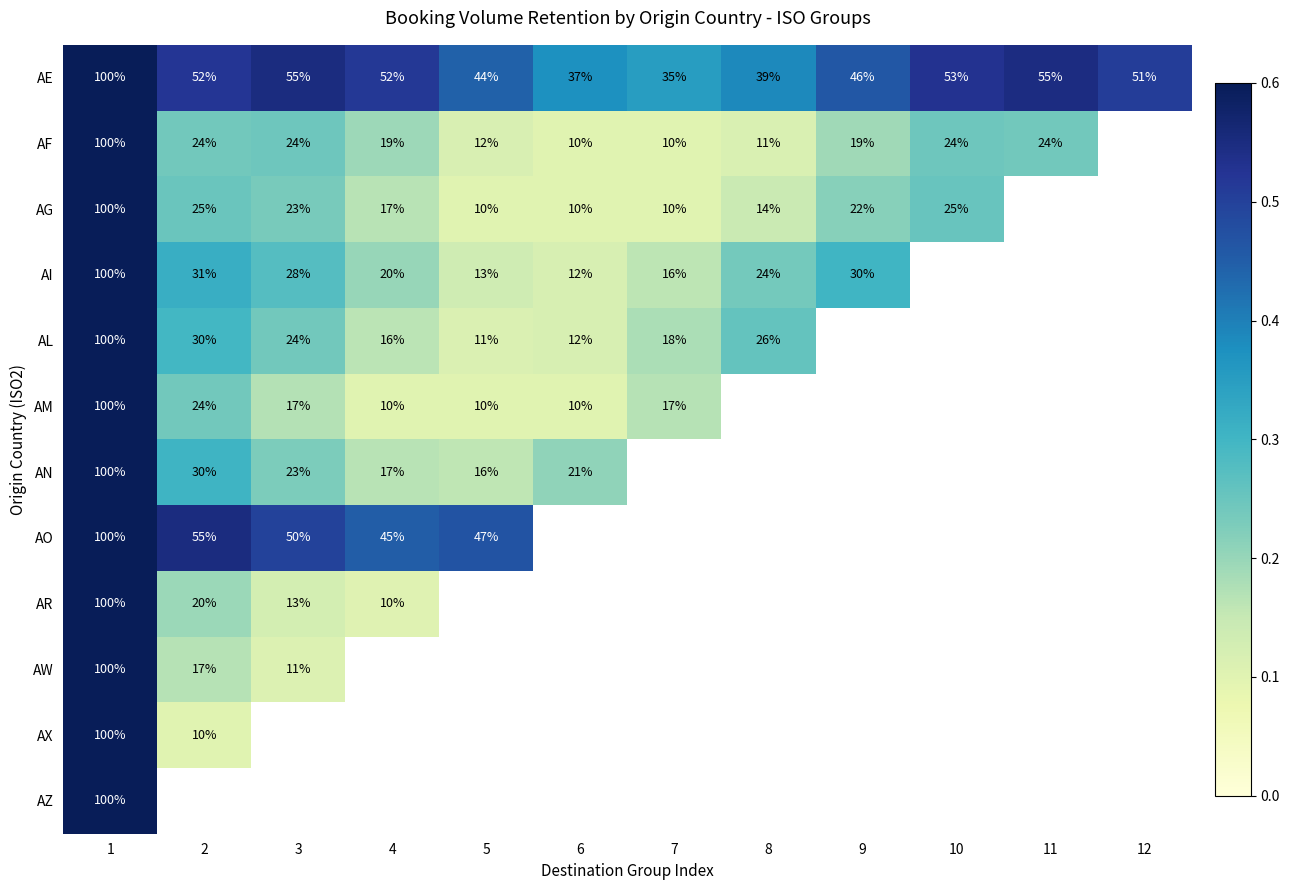

Is it true that AR equals 20 at 2?

True